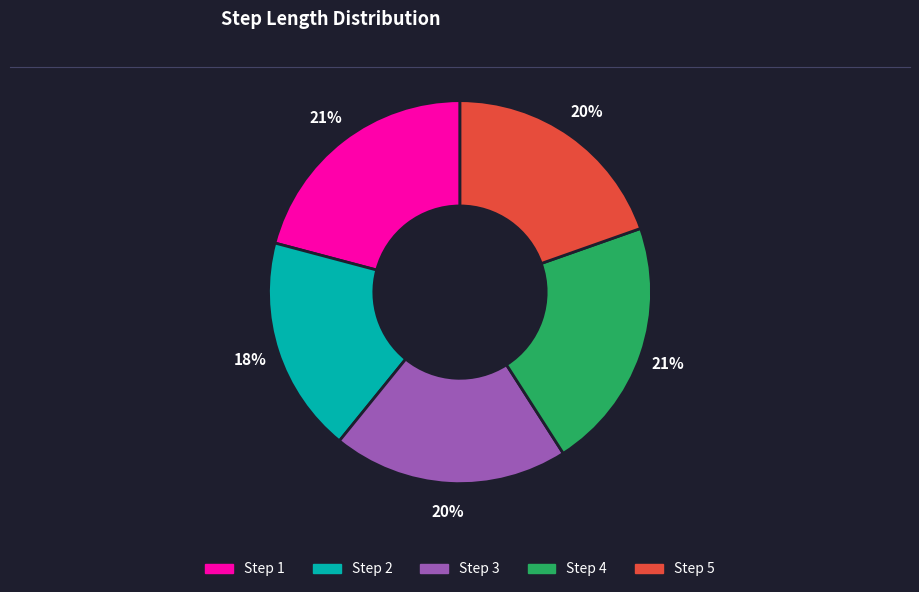

Is it true that Step 2 is 27% of the pie?

False